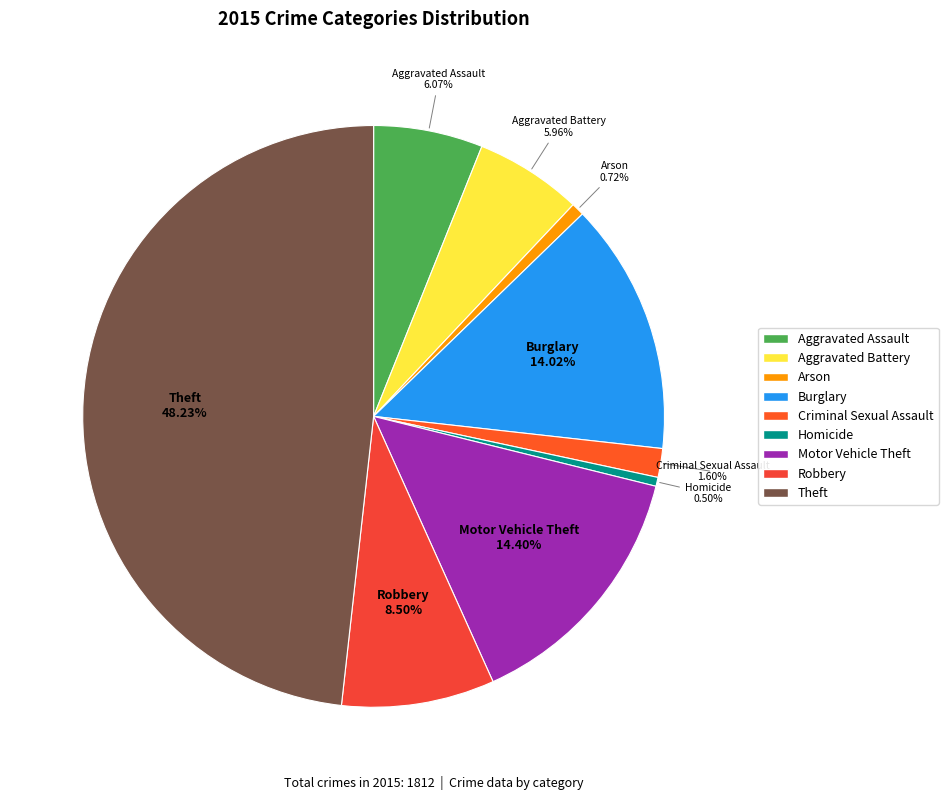

To the nearest percent, what percentage of the pie is Aggravated Assault?

6%